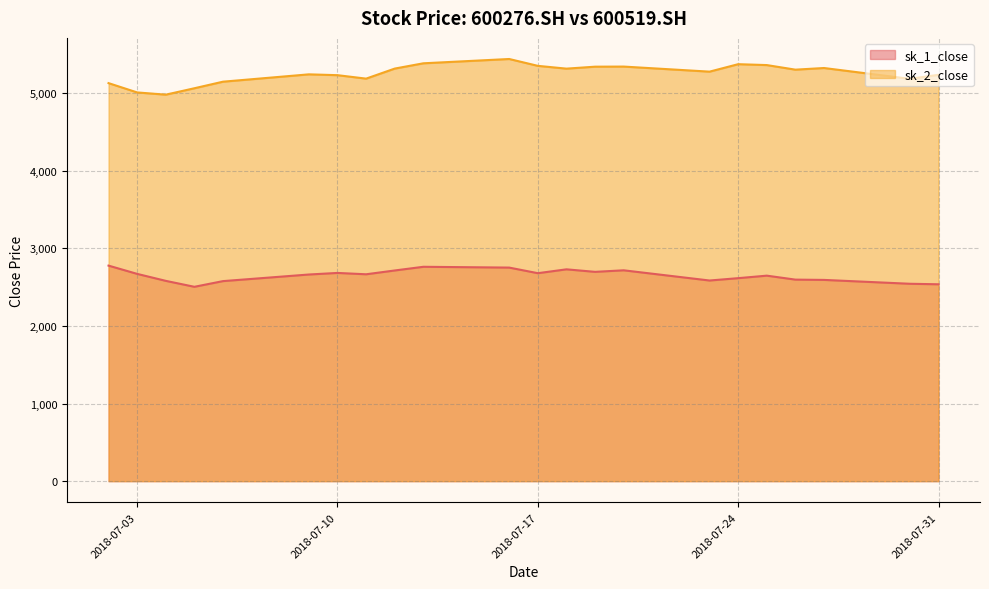

Between 2018-07-03 and 2018-07-26, which is larger?

2018-07-03